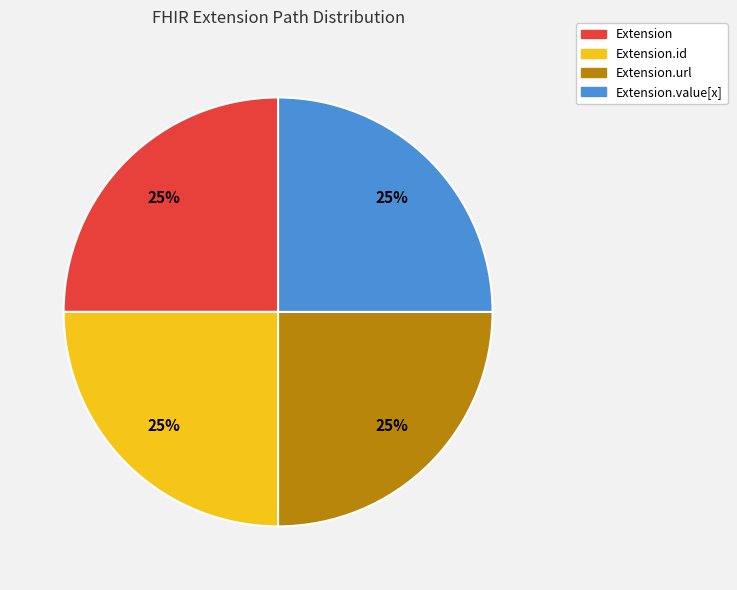

Is there any slice that represents more than half of the pie?

No